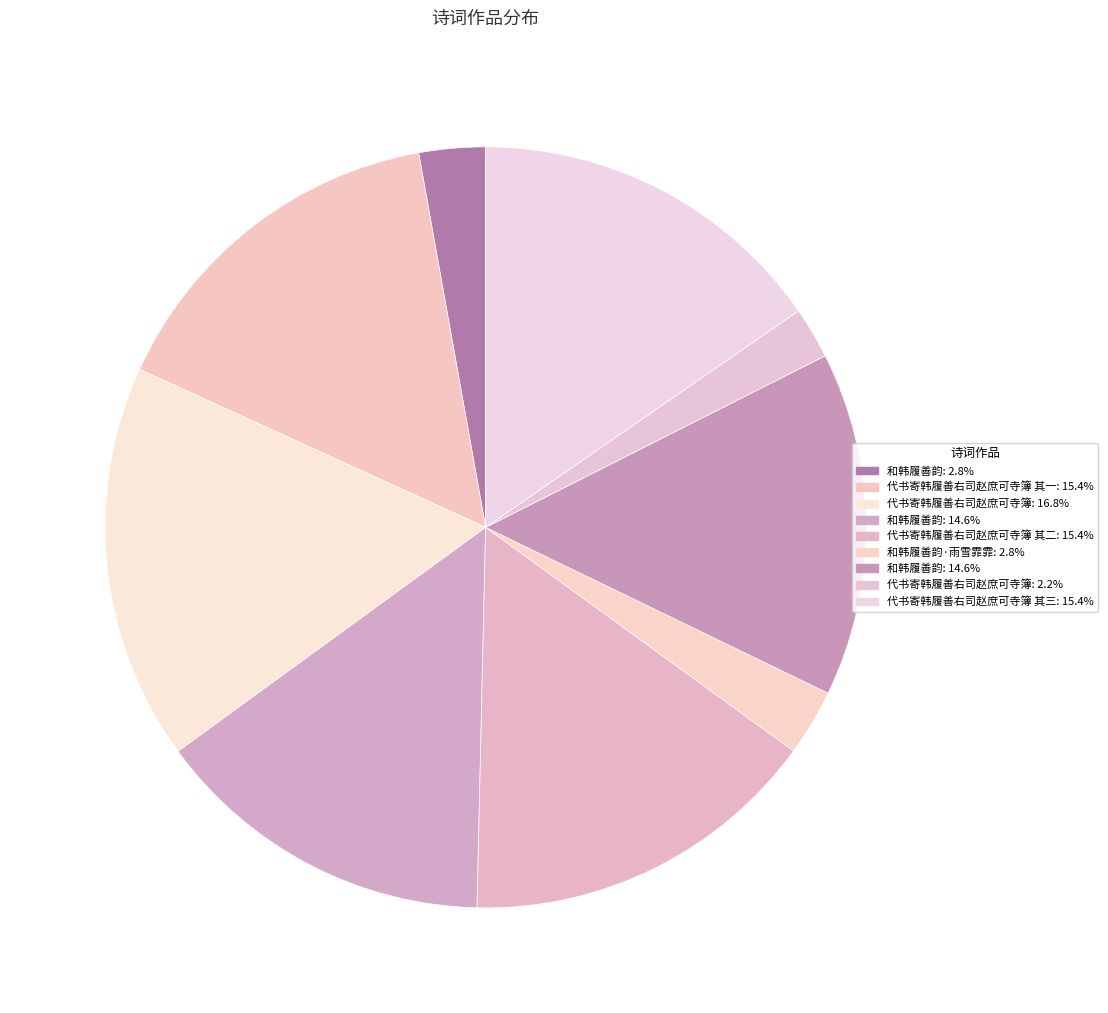

To the nearest percent, what is the average slice percentage?

11%